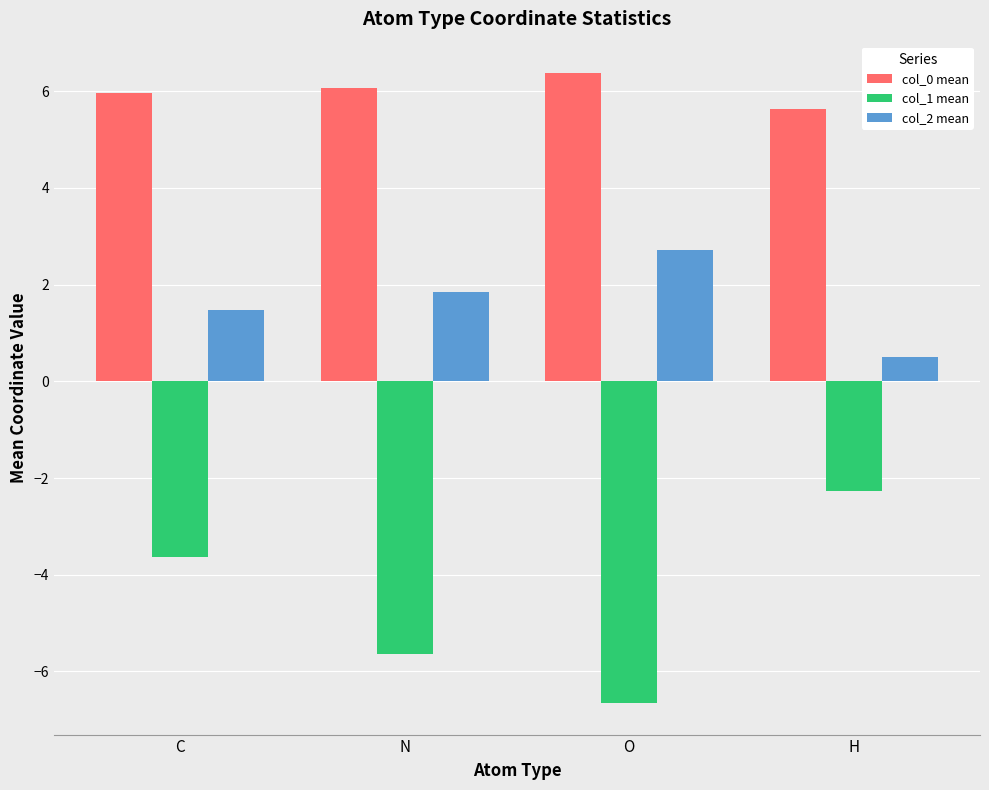

What are all the series names shown in the legend?

col_0 mean, col_1 mean, col_2 mean